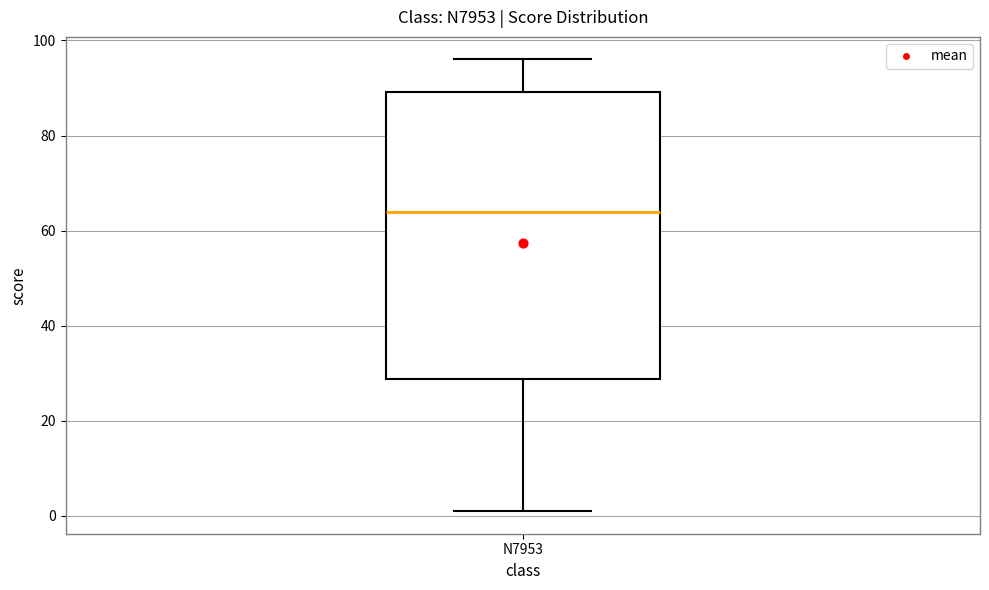

Where is the upper edge of the box for N7953 on the y-axis? The values are not printed on the chart, so give them approximately, as read against the axis.

90